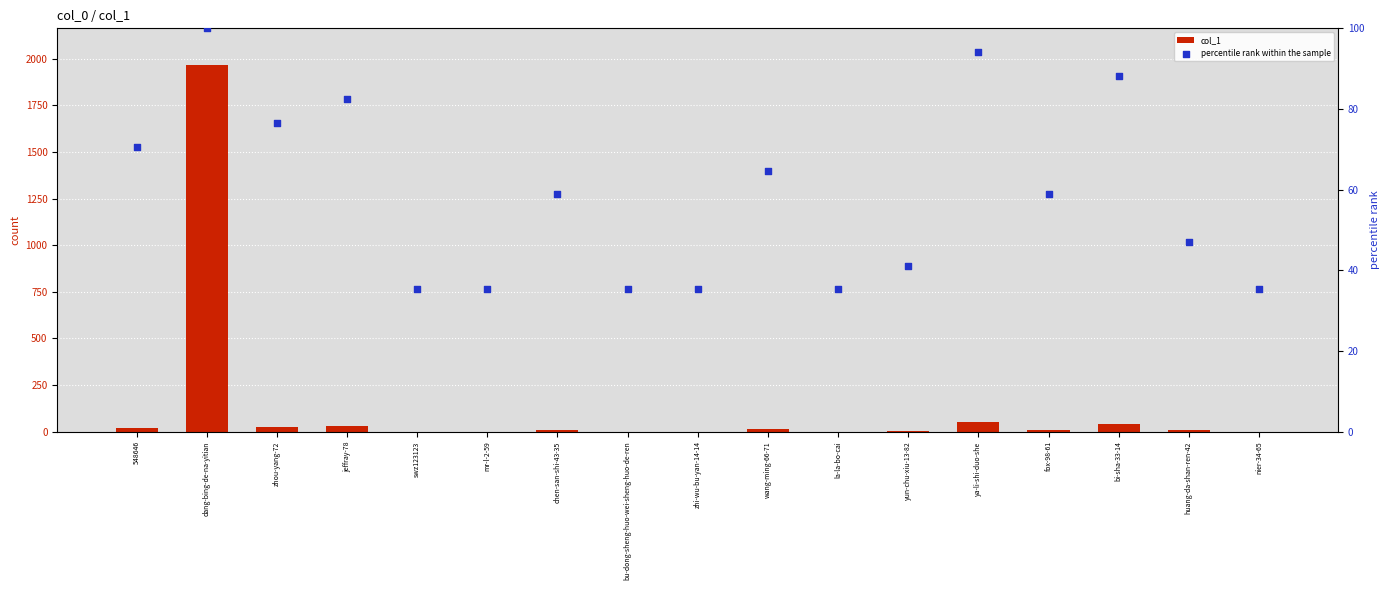

Which series has the largest total across all categories?

col_1